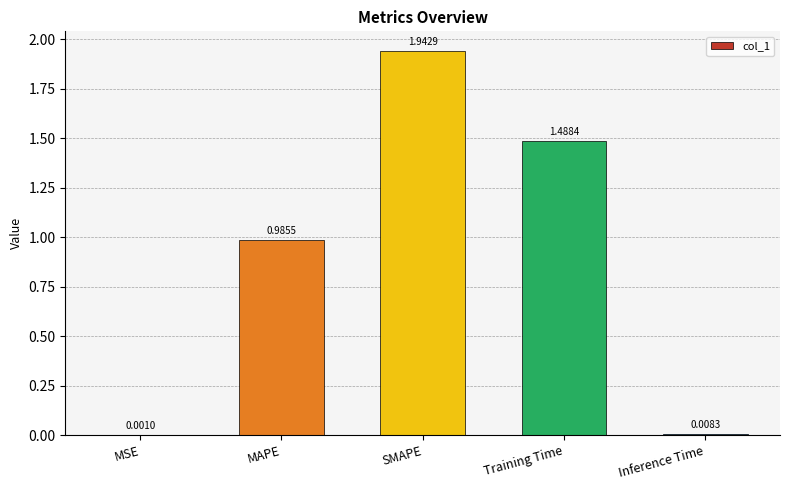

What is the sum of all values?

4.4